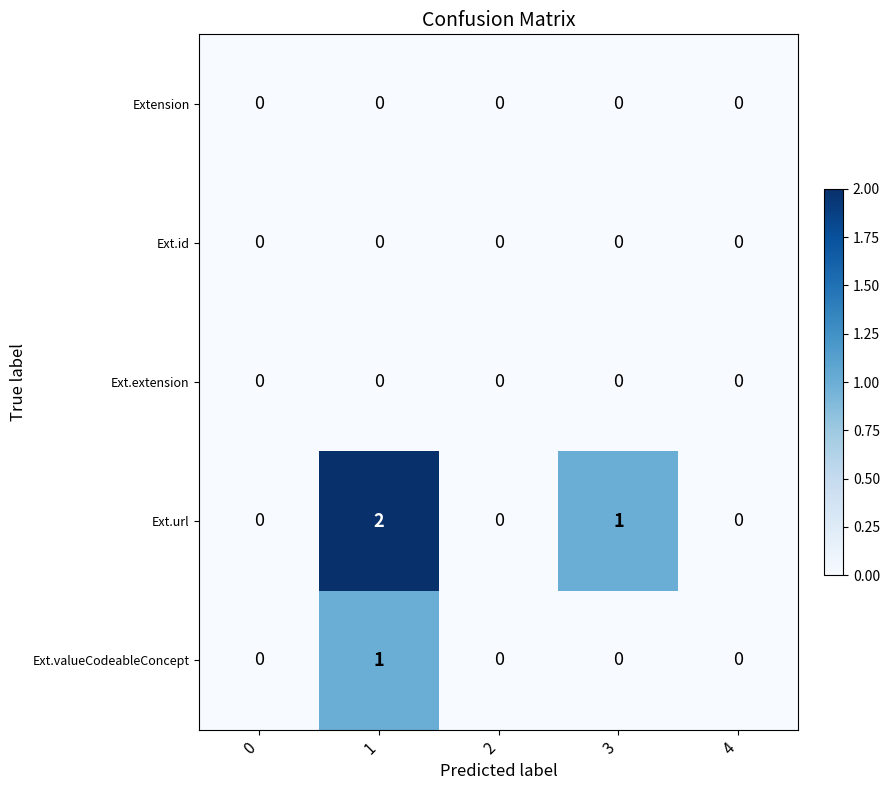

Reading right to left, what are all the values shown in this chart?

Extension: 4=0	3=0	2=0	1=0	0=0
Ext.id: 4=0	3=0	2=0	1=0	0=0
Ext.extension: 4=0	3=0	2=0	1=0	0=0
Ext.url: 4=0	3=1	2=0	1=2	0=0
Ext.valueCodeableConcept: 4=0	3=0	2=0	1=1	0=0